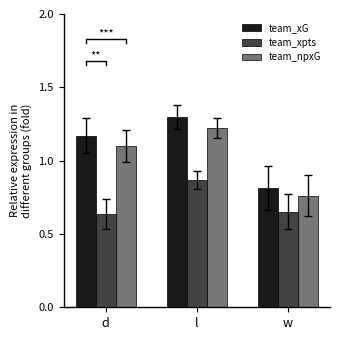

At which label does team_xpts reach its peak?

l